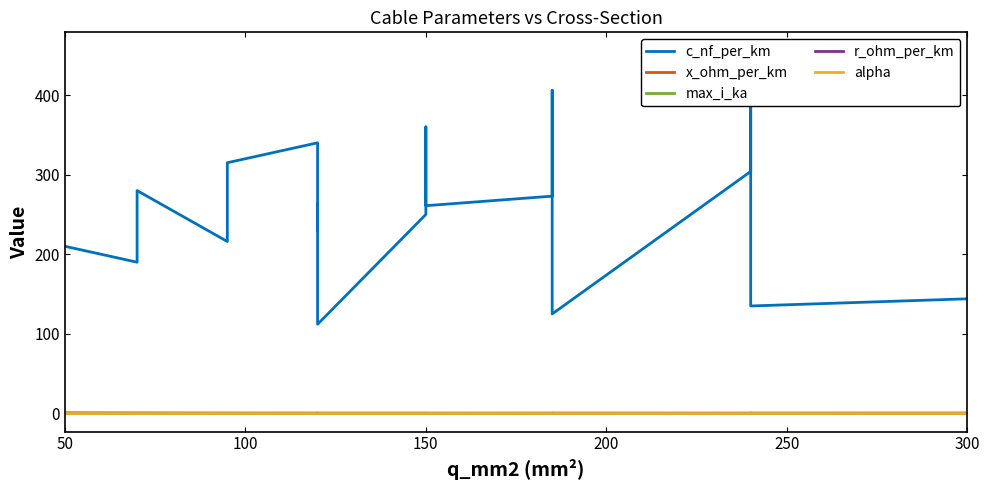

How many lines are shown in the chart?

5